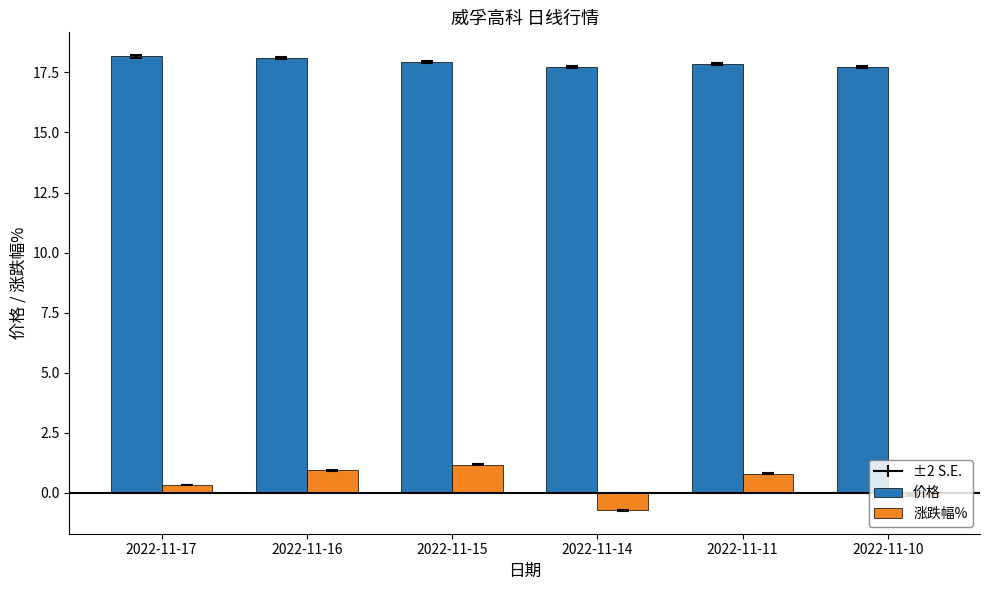

Which series has the largest total across all categories?

价格